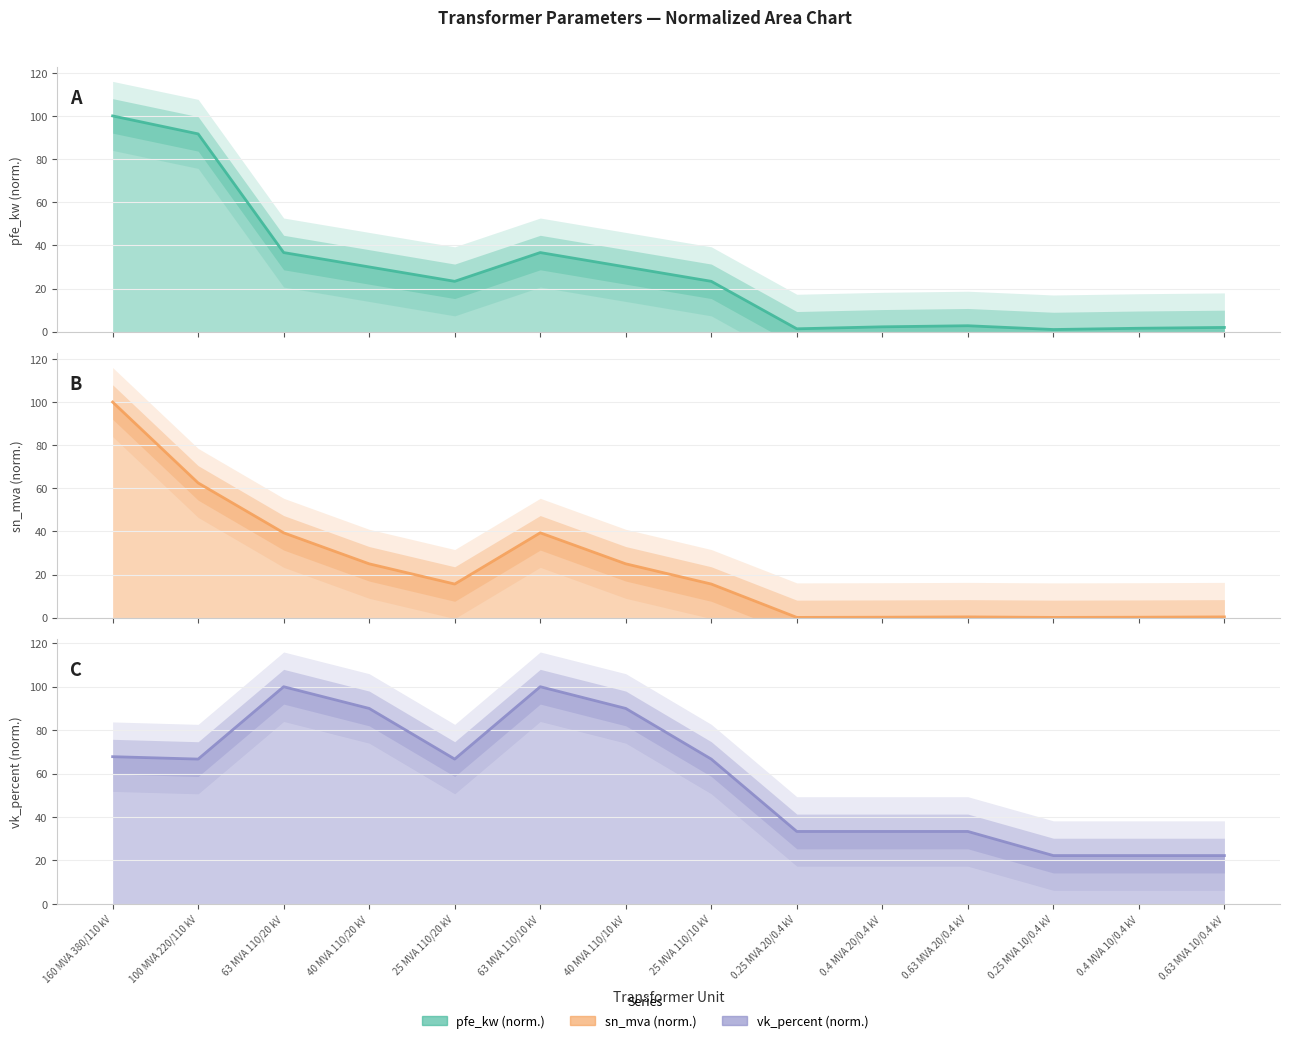

What are all the series names shown in the legend?

pfe_kw (norm.) line, sn_mva (norm.) line, vk_percent (norm.) line